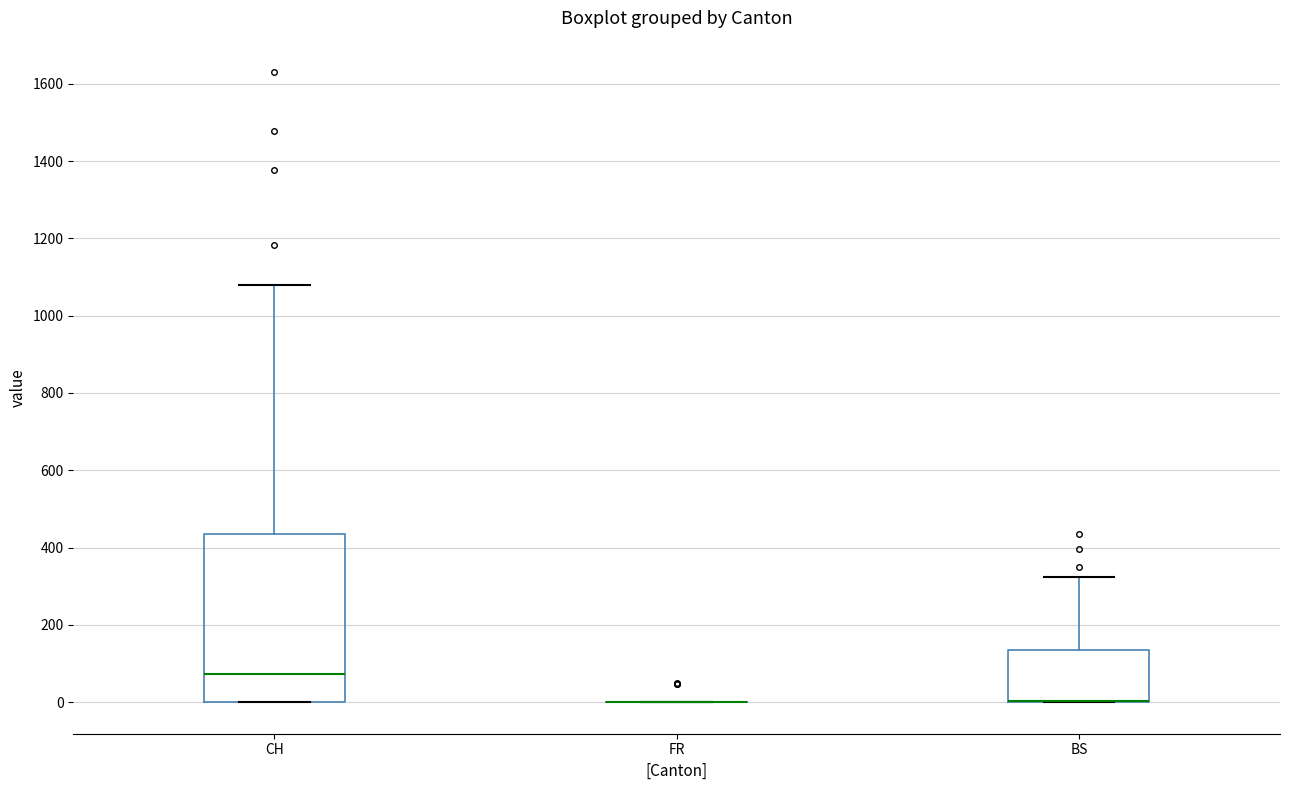

Reading left to right, transcribe this box plot: for each box, give where its median line is, the range the box spans, and where its two whiskers end, as read against the y-axis. The values are not printed on the chart, so give them approximately, as read against the axis.

CH: median 80, box 0 to 440, whiskers 0 to 1080
FR: box collapsed to a line at 0, whiskers 0 to 0
BS: median 0 (drawn on the box's lower edge), box 0 to 140, whiskers 0 to 320